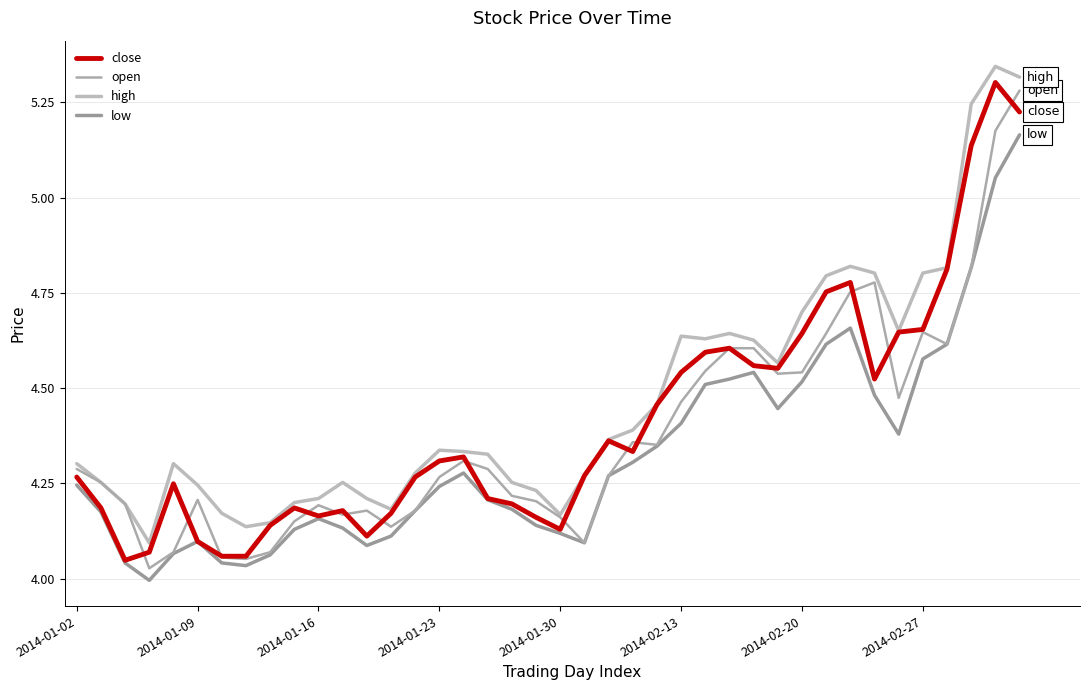

Reading left to right, what are all the values shown in this chart?

close: 4.3	4.2	4.0	4.1	4.2	4.1	4.1	4.1	4.1	4.2	4.2	4.2	4.1	4.2	4.3	4.3	4.3	4.2	4.2	4.2	4.1	4.3	4.4	4.3	4.5	4.5	4.6	4.6	4.6	4.6	4.6	4.8	4.8	4.5	4.6	4.7	4.8	5.1	5.3	5.2
open: 4.3	4.3	4.2	4.0	4.1	4.2	4.1	4.1	4.1	4.2	4.2	4.2	4.2	4.1	4.2	4.3	4.3	4.3	4.2	4.2	4.2	4.1	4.3	4.4	4.4	4.5	4.5	4.6	4.6	4.5	4.5	4.6	4.8	4.8	4.5	4.6	4.6	4.8	5.2	5.3
high: 4.3	4.3	4.2	4.1	4.3	4.2	4.2	4.1	4.1	4.2	4.2	4.3	4.2	4.2	4.3	4.3	4.3	4.3	4.3	4.2	4.2	4.3	4.4	4.4	4.5	4.6	4.6	4.6	4.6	4.6	4.7	4.8	4.8	4.8	4.7	4.8	4.8	5.2	5.3	5.3
low: 4.2	4.2	4.0	4.0	4.1	4.1	4.0	4.0	4.1	4.1	4.2	4.1	4.1	4.1	4.2	4.2	4.3	4.2	4.2	4.1	4.1	4.1	4.3	4.3	4.3	4.4	4.5	4.5	4.5	4.4	4.5	4.6	4.7	4.5	4.4	4.6	4.6	4.8	5.1	5.2